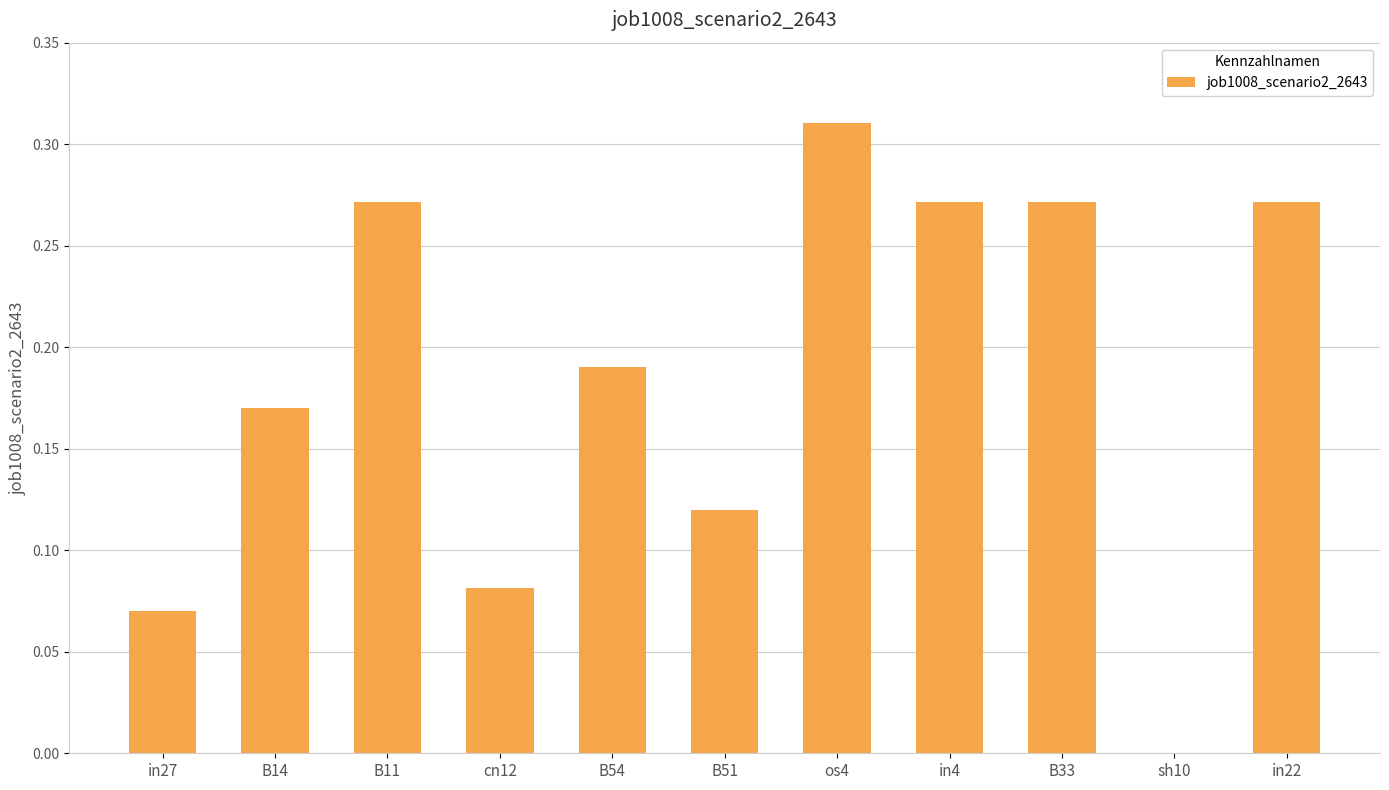

The value at sh10 is -0.1. True or false?

False